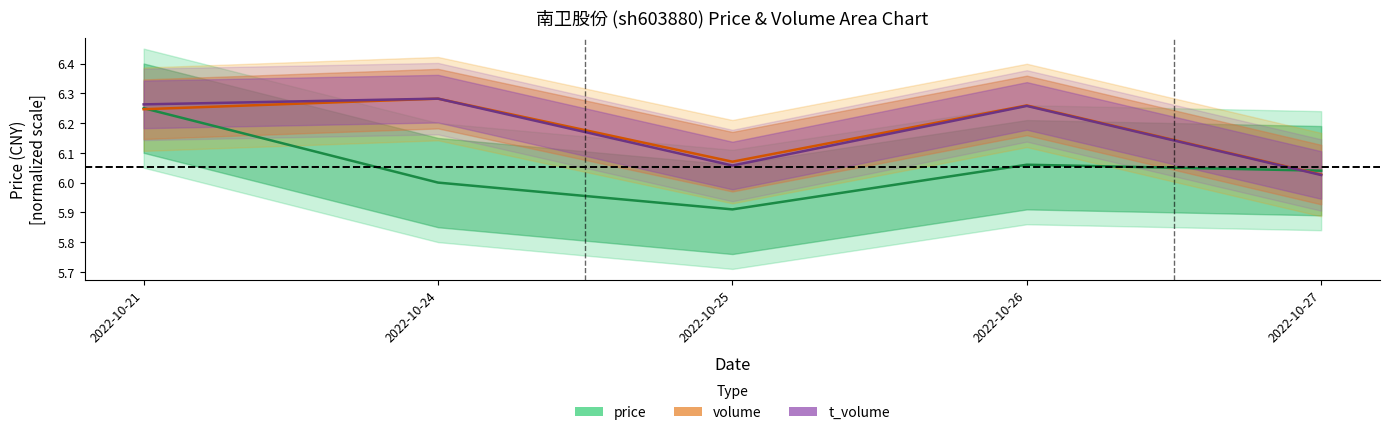

The volume series shows 6.3 at 2022-10-24. True or false?

True